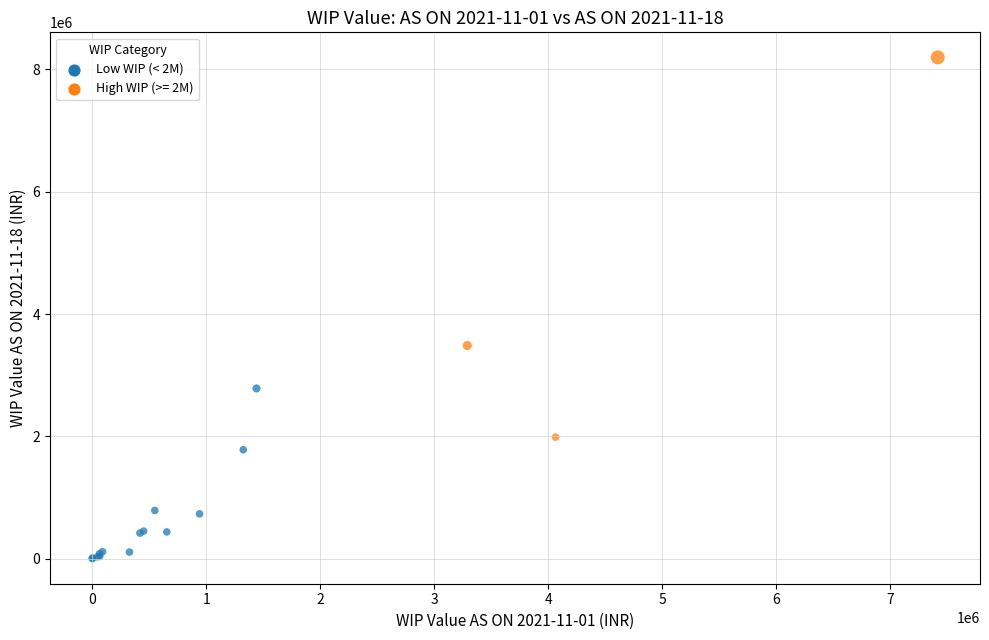

What Y value in the scatter plot is closest to 4098648?

3486026.7